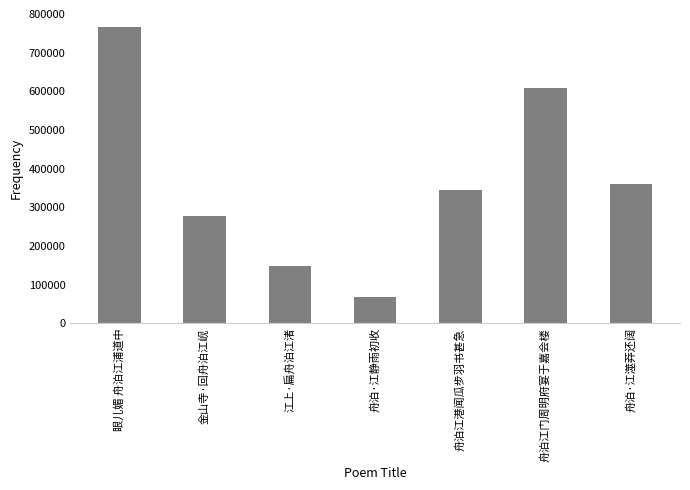

Rank the categories by value from highest to lowest.

眼儿媚 舟泊江浦道中, 舟泊江门周明府宴于嘉会楼, 舟泊·江澨莽还阔, 舟泊江港闻瓜步羽书甚急, 金山寺·回舟泊江岘, 江上·扁舟泊江渚, 舟泊·江静雨初收